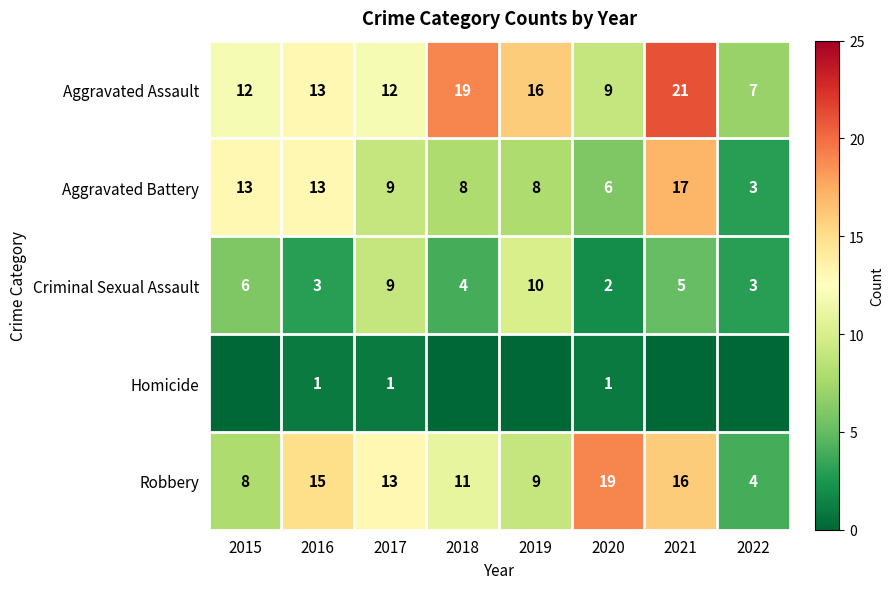

What is the average value of the Criminal Sexual Assault series?

5